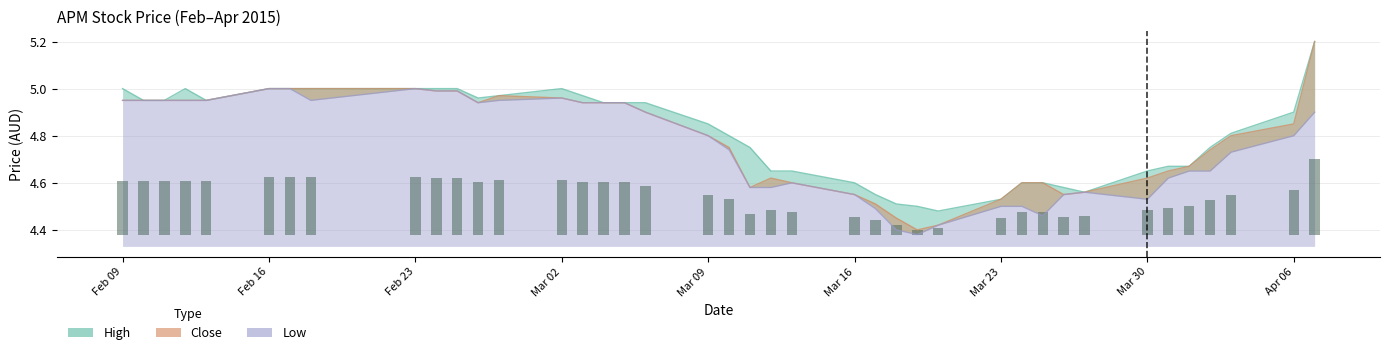

What is the difference between the maximum and second lowest values in the high series?

0.7